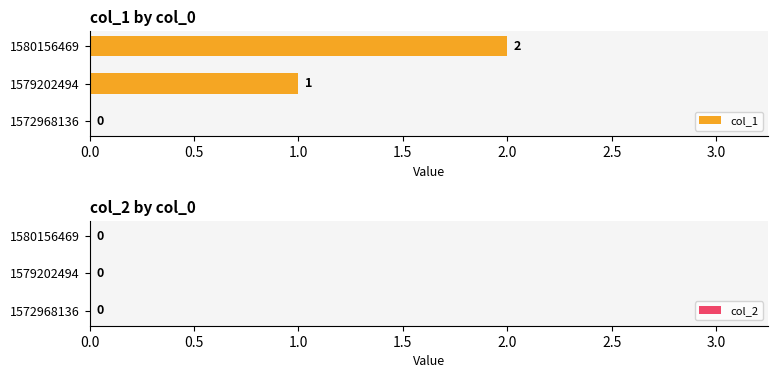

At which label is the value closest to 1?

1579202494